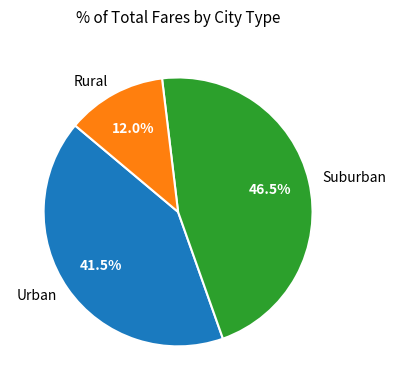

What is the ratio of the value at Suburban to the value at Urban?

1.1